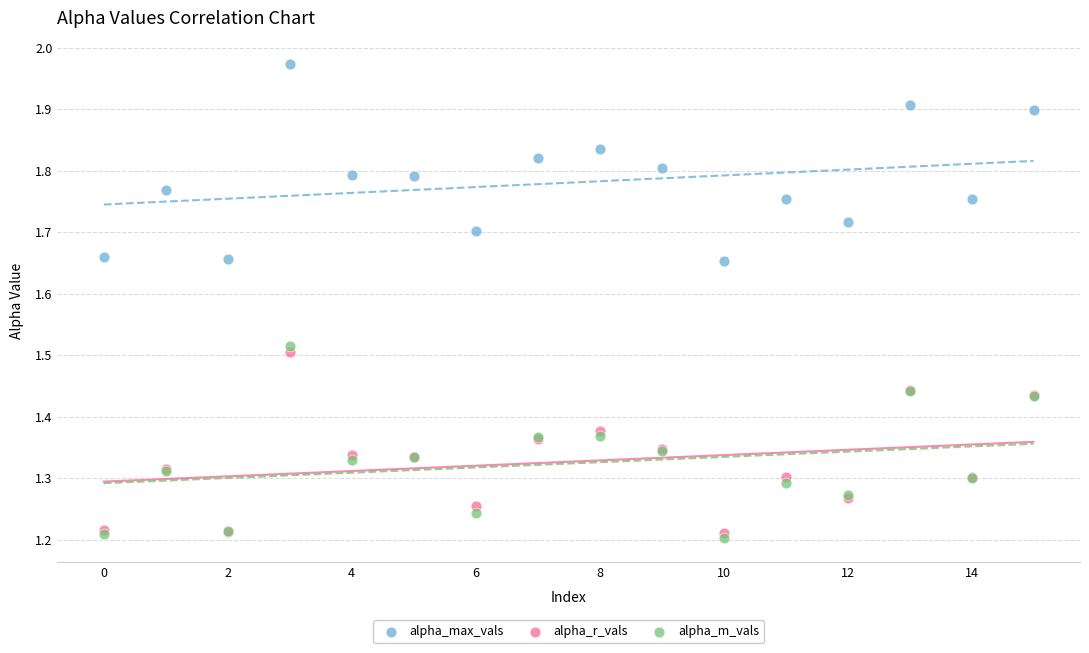

Which series reaches the minimum Y coordinate?

alpha_m_vals